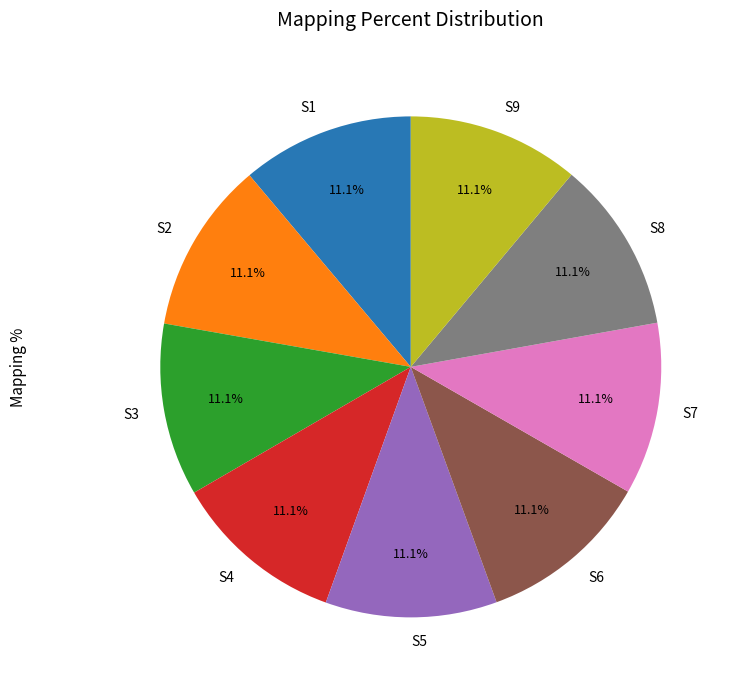

Count the number of slices in the pie.

9